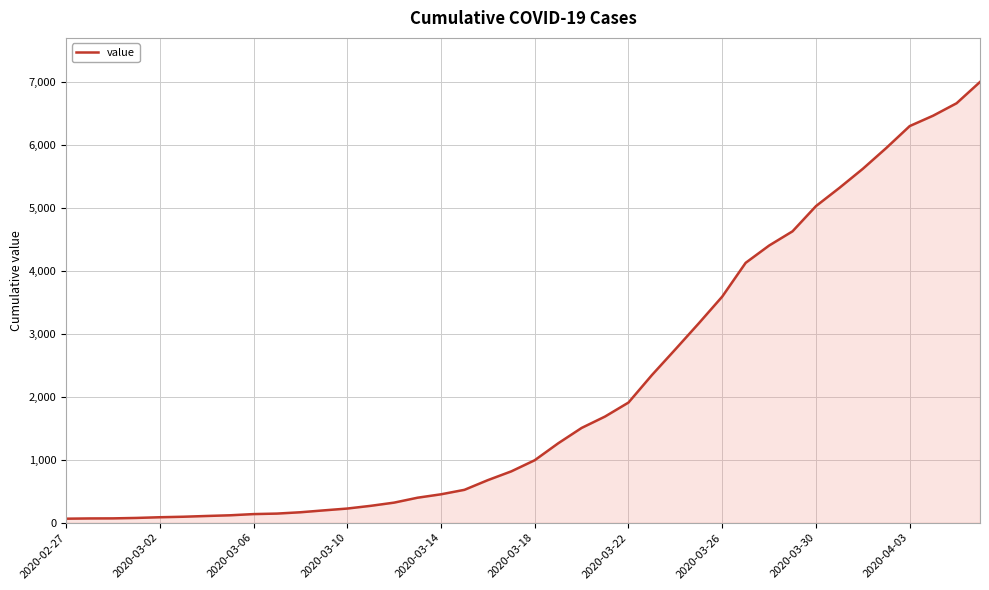

What is the maximum value shown in the chart?

6994